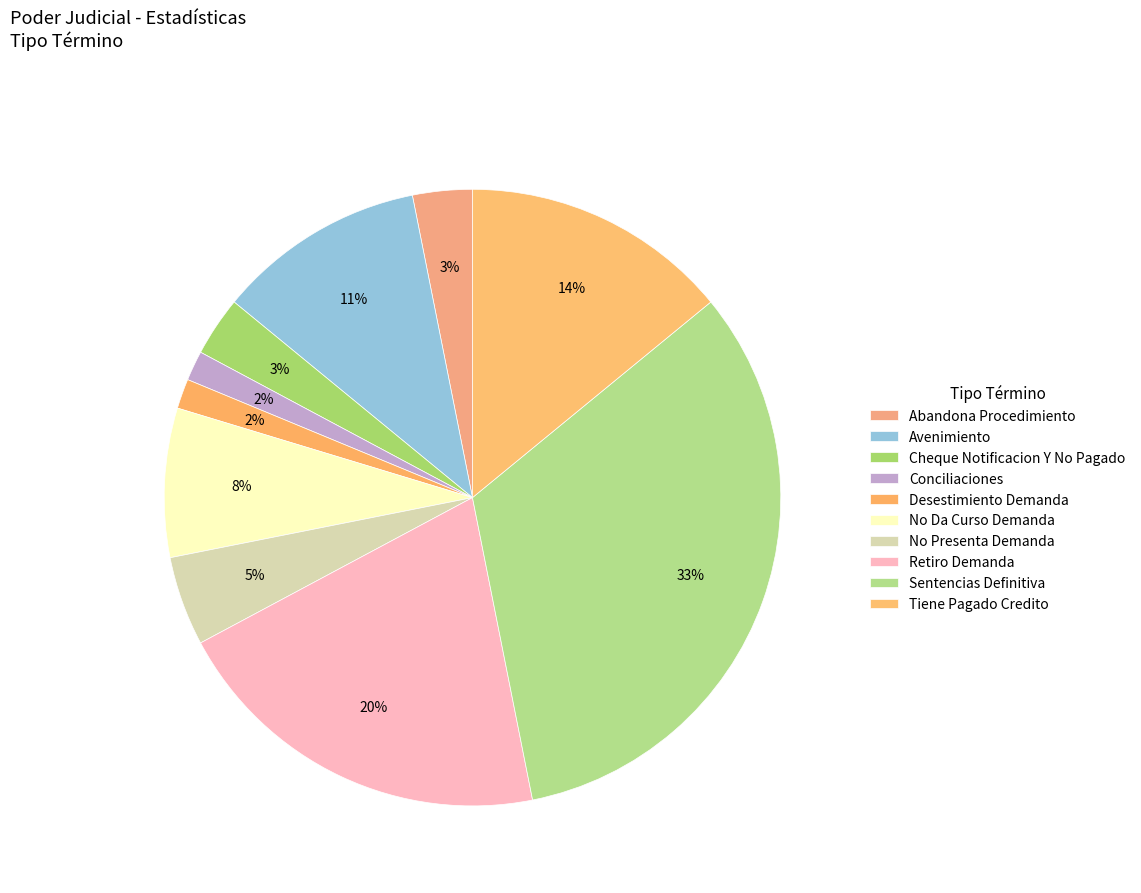

How many slices are in this pie chart?

10